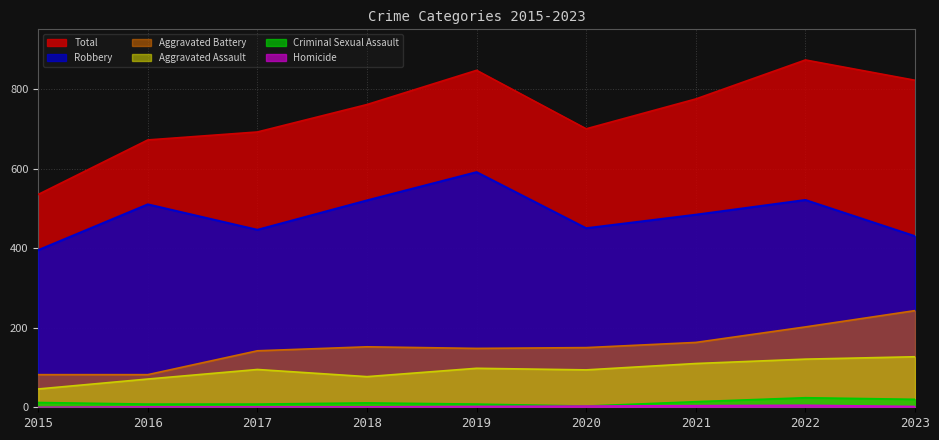

True or false: Total and Robbery intersect in this chart.

False